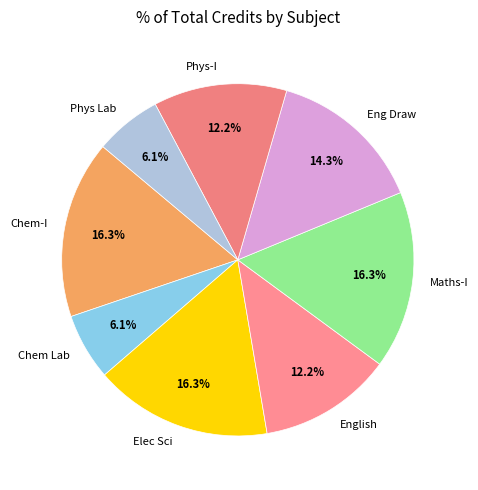

Combined, what portion of the pie is Elec Sci and Chem-I?

32.7%